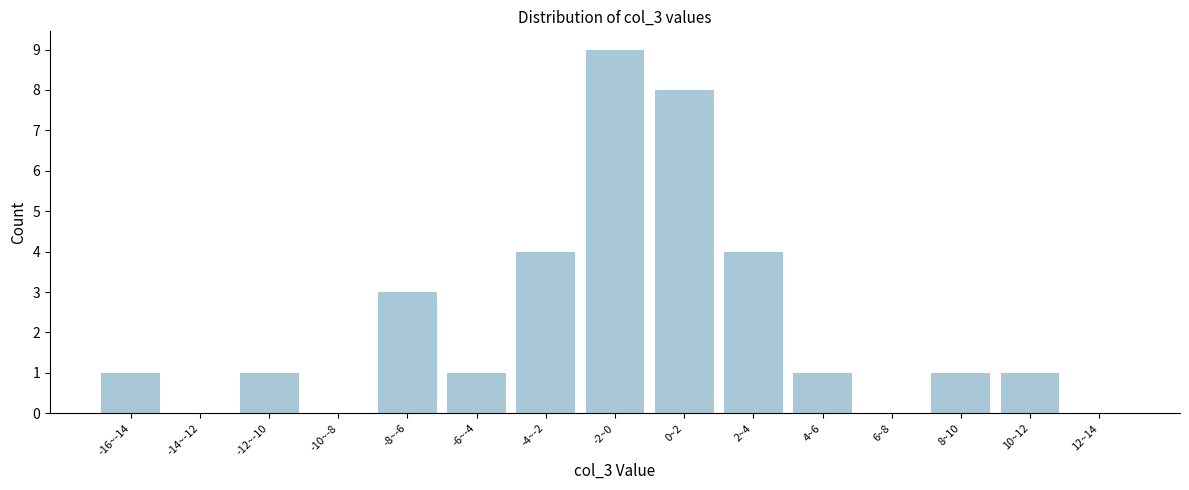

Reading left to right, transcribe all the data shown in this chart.

-16~-14=1	-14~-12=0	-12~-10=1	-10~-8=0	-8~-6=3	-6~-4=1	-4~-2=4	-2~0=9	0~2=8	2~4=4	4~6=1	6~8=0	8~10=1	10~12=1	12~14=0